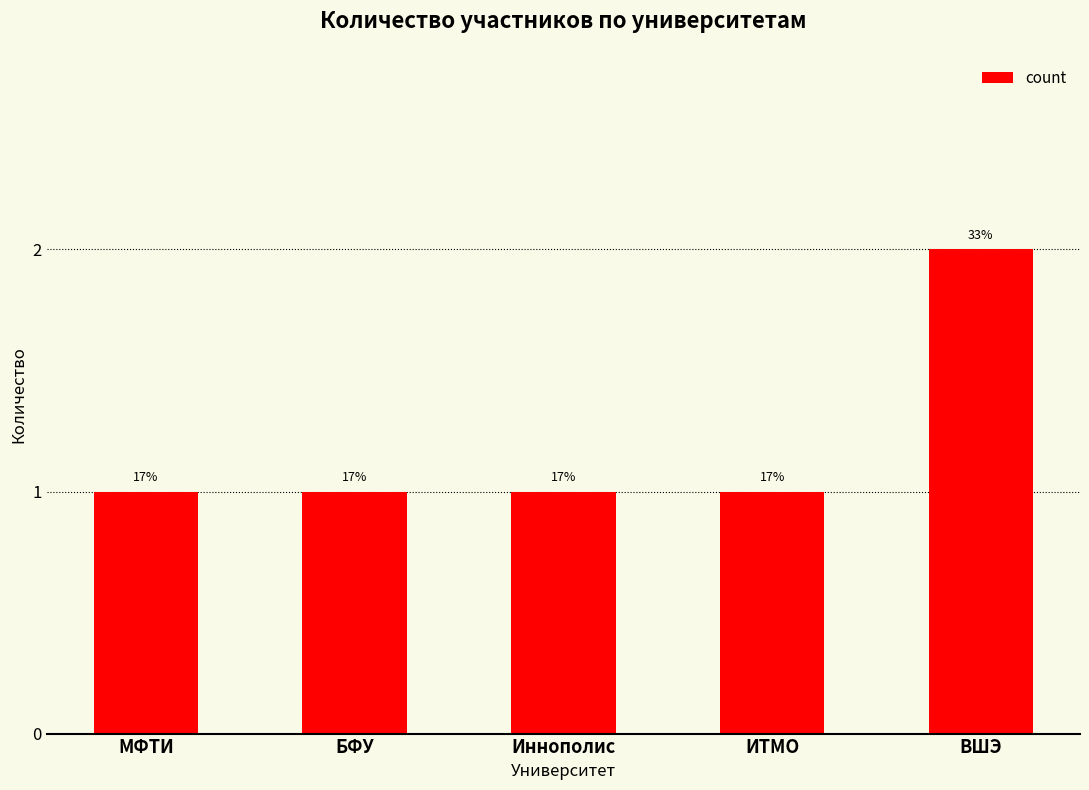

Reading left to right, transcribe all the data shown in this chart.

1	1	1	1	2